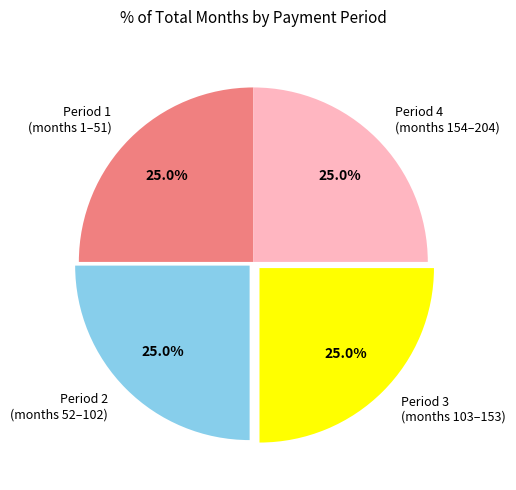

What portion of the pie excludes Period 2 (months 52–102)?

75.0%